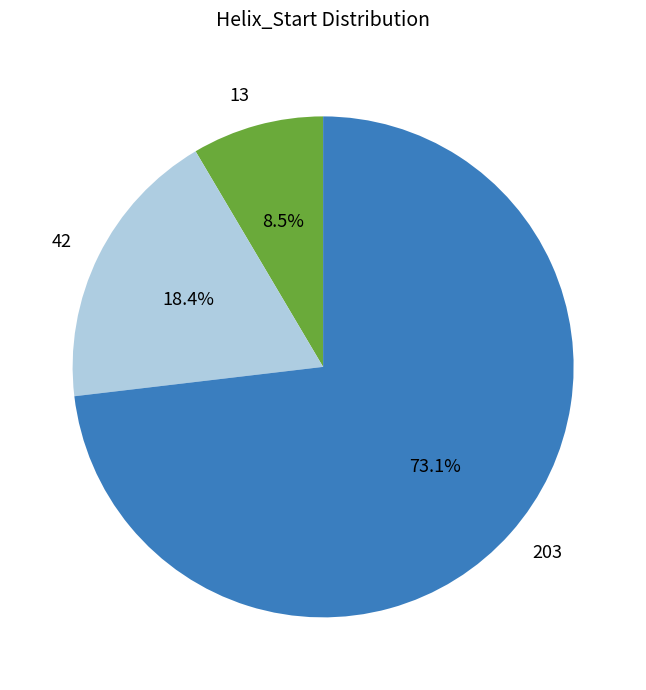

Is there a majority slice in this chart?

Yes